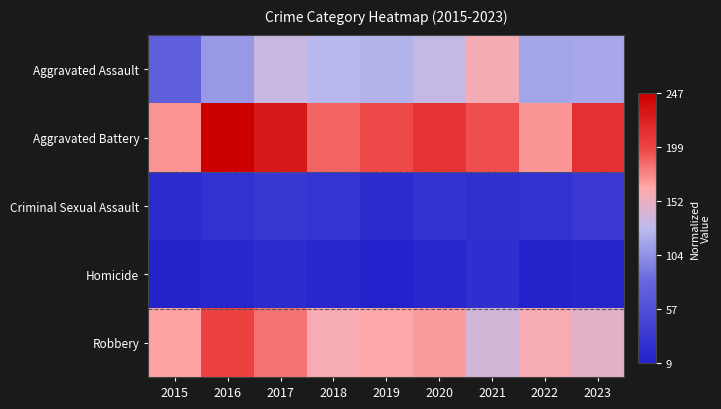

Which series has the largest range (max minus min)?

Aggravated Assault